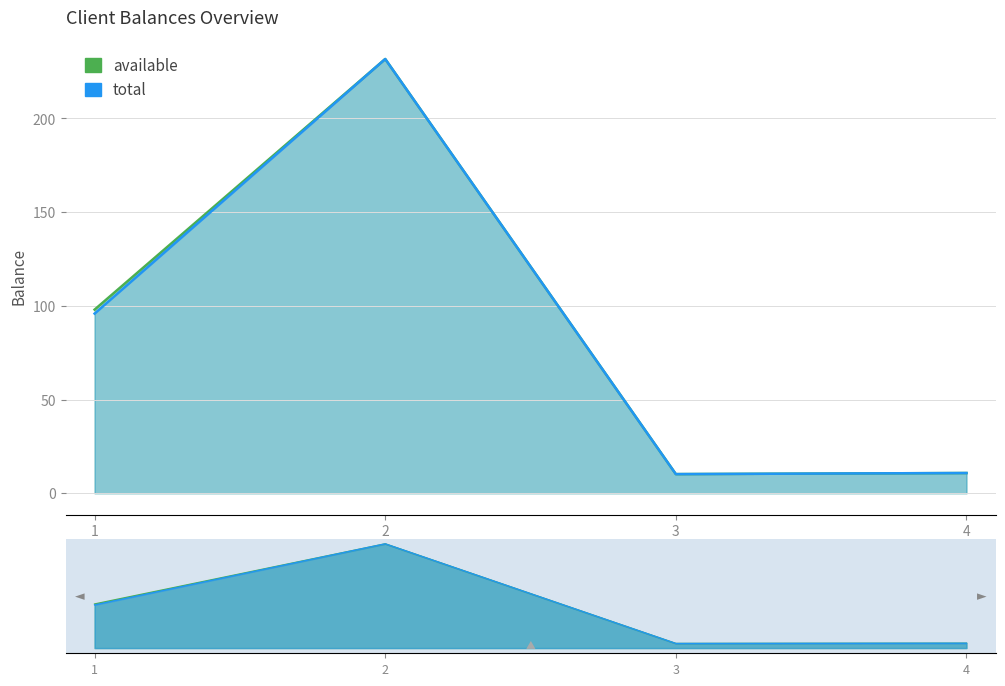

What is the difference between the second highest and second lowest values in the available series?

87.2